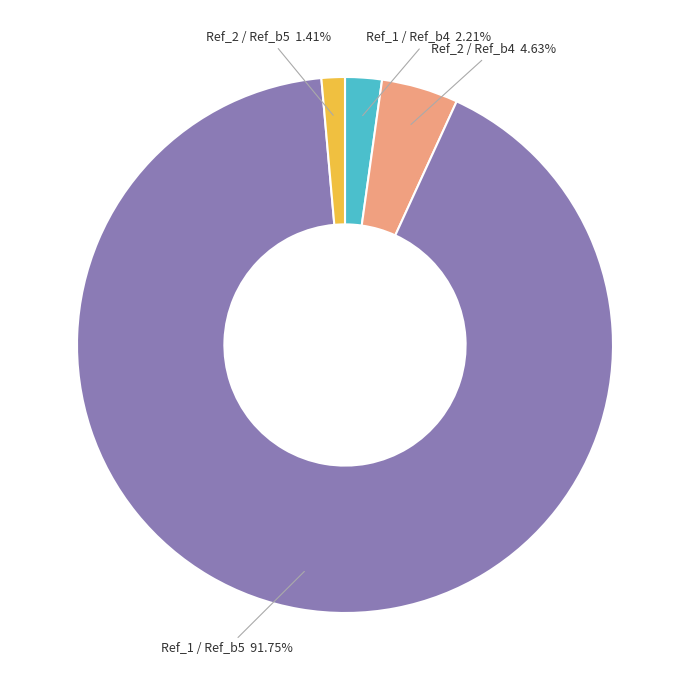

Is the sum of Ref_2 / Ref_b4 and Ref_1 / Ref_b4 greater than half?

No